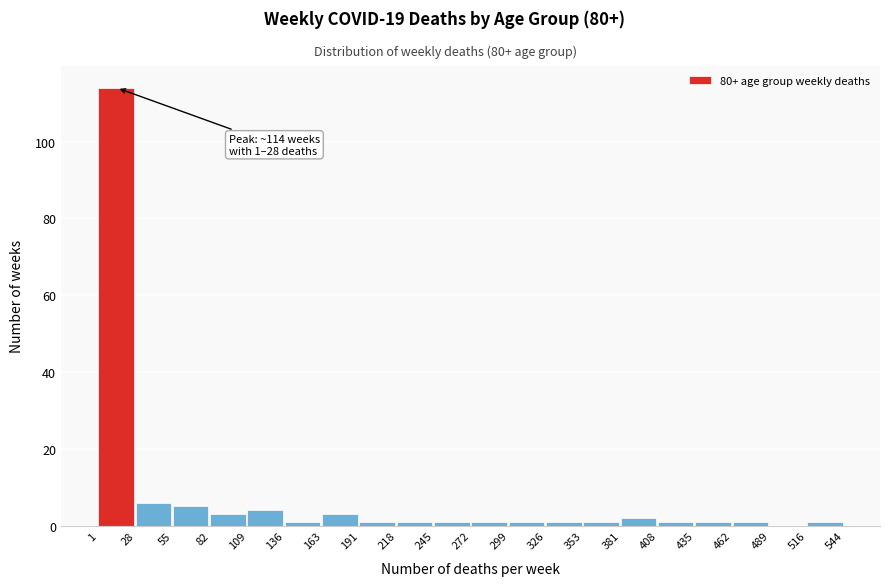

Over which range of the x-axis is the bar tallest?

1 to 28